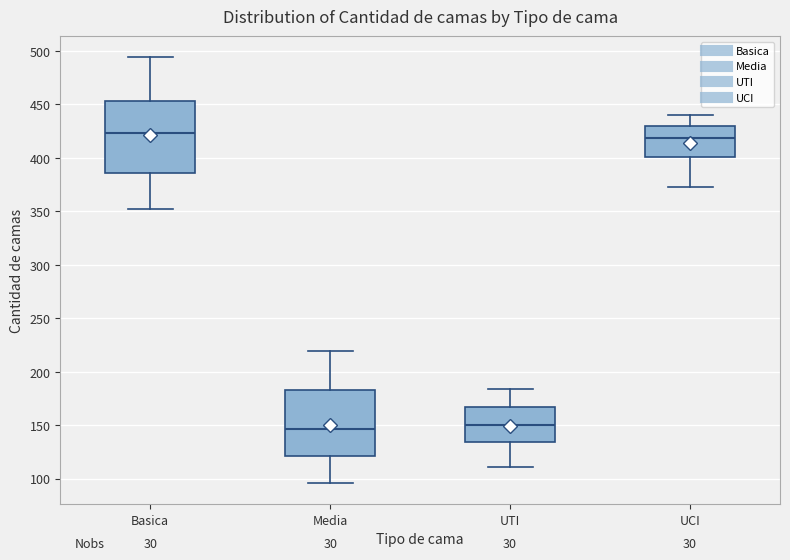

Reading left to right, read every box against the y-axis: the position of its median line, the range the box covers, and the ends of its whiskers. The values are not printed on the chart, so give them approximately, as read against the axis.

Basica: median 425, box 385 to 455, whiskers 350 to 495
Media: median 145, box 120 to 185, whiskers 95 to 220
UTI: median 150, box 135 to 165, whiskers 110 to 185
UCI: median 420, box 400 to 430, whiskers 375 to 440